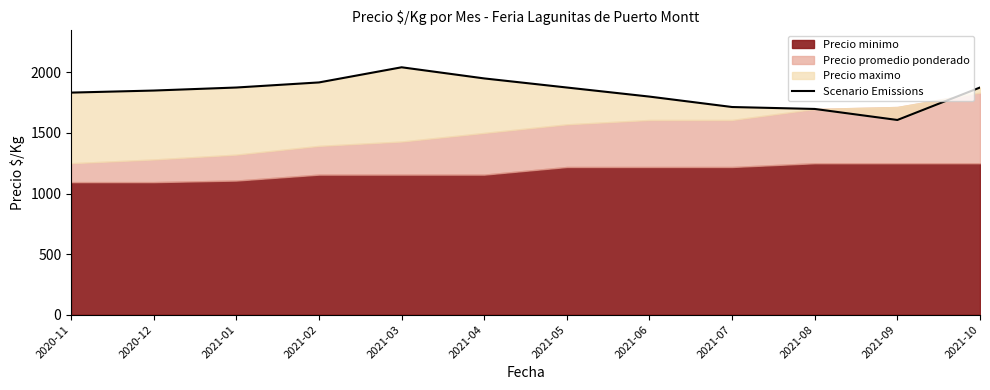

What value does the data have at 2021-01?

1875